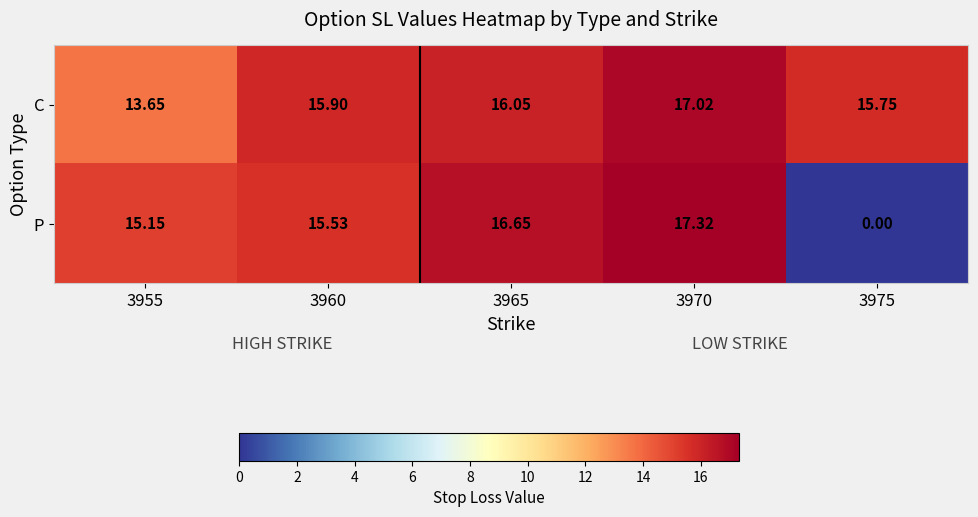

How many distinct data groups are displayed?

2